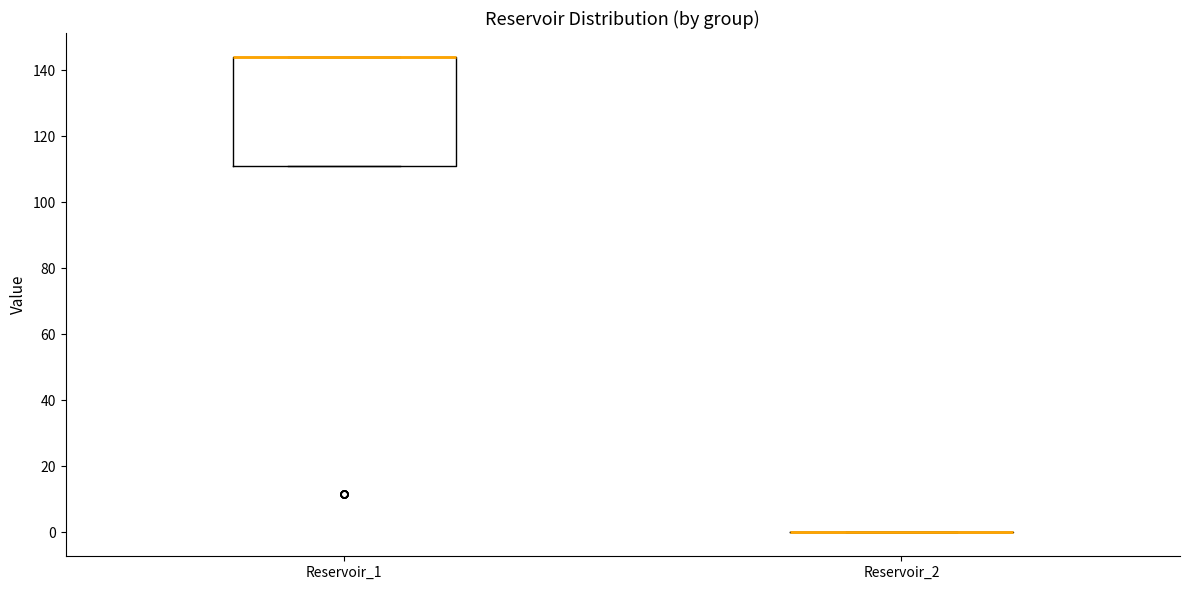

Reading left to right, transcribe this box plot: for each box, give where its median line is, the range the box spans, and where its two whiskers end, as read against the y-axis. The values are not printed on the chart, so give them approximately, as read against the axis.

Reservoir_1: median 144 (drawn on the box's upper edge), box 110 to 144, whiskers 110 to 144
Reservoir_2: box collapsed to a line at 0, whiskers 0 to 0